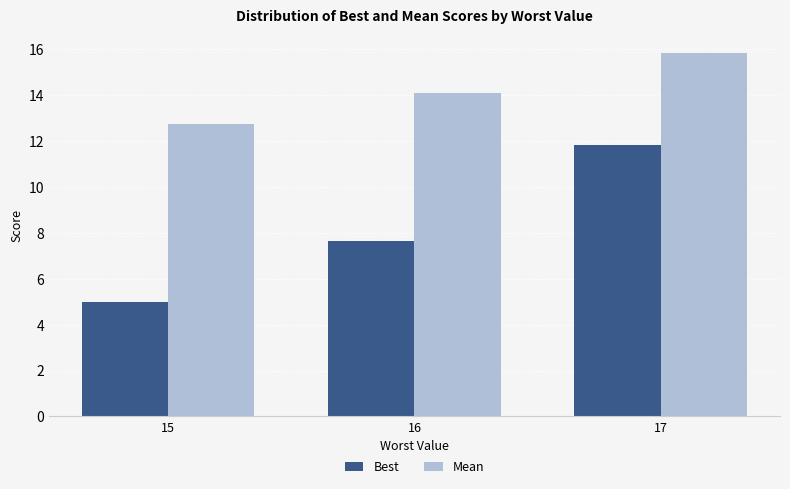

What is the value of the Best bar at the 1st from the left?

5.0